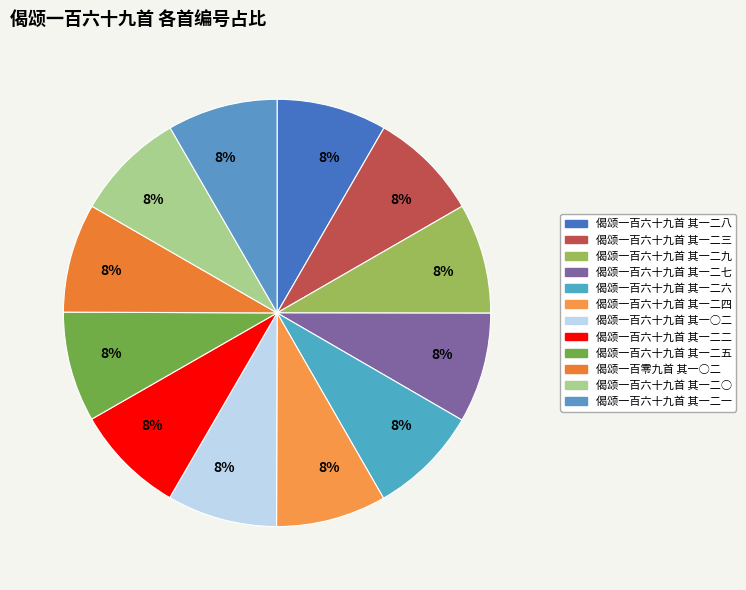

How many slices are in this pie chart?

12